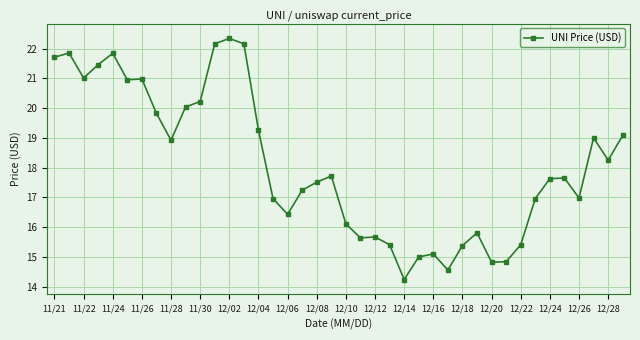

What is the value of the 40th point from the left?

19.1